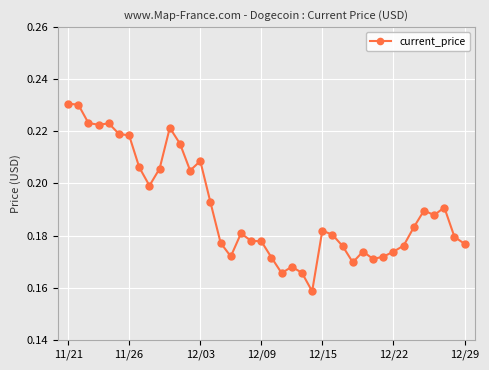

Count the values in the range 0 to 1.

40